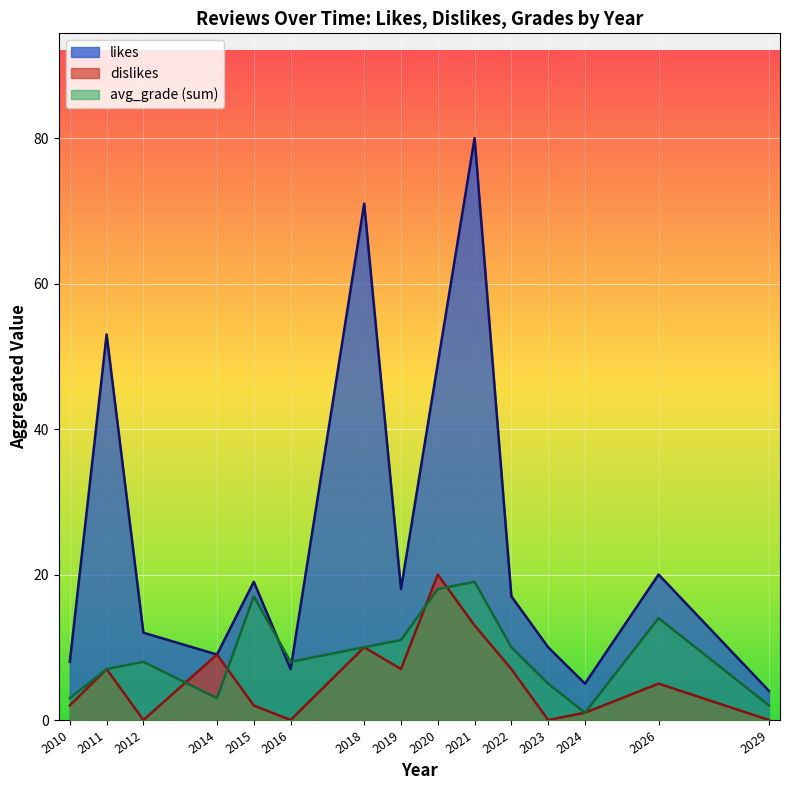

Between 2014 and 2020, which series saw the biggest shift?

likes